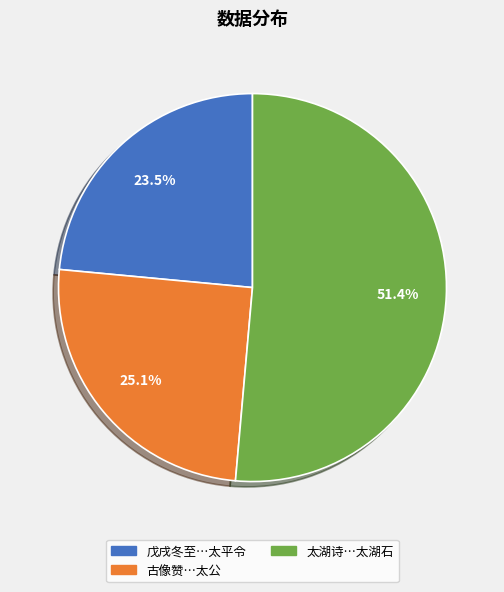

Rank the categories by value from lowest to highest.

戊戌冬至…太平令, 古像赞…太公, 太湖诗…太湖石